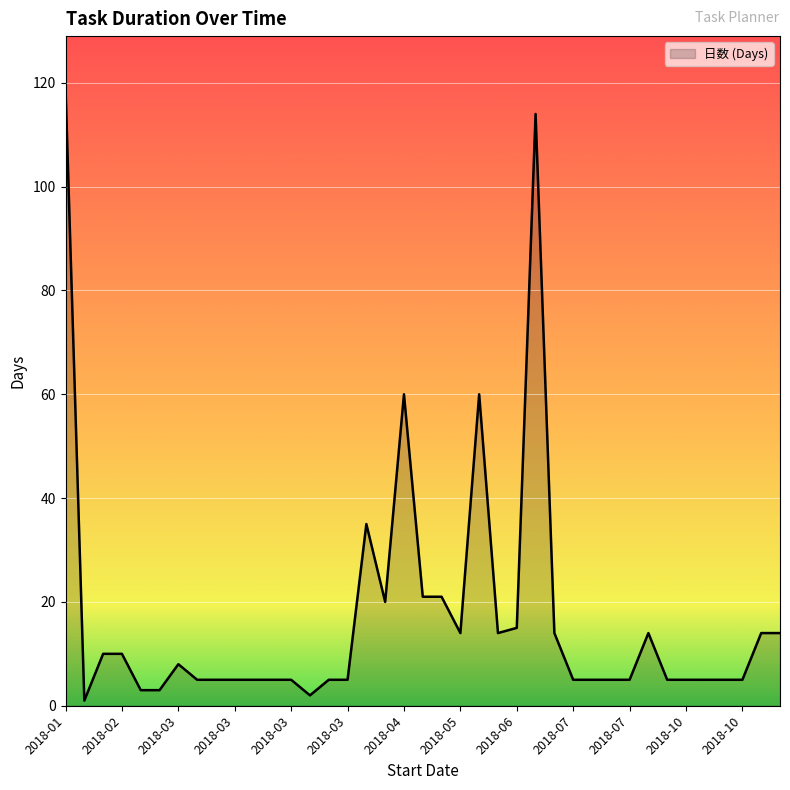

What is the greatest value displayed?

119